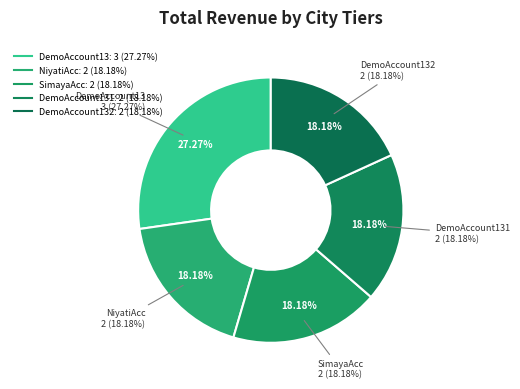

Does any single category account for the majority?

No